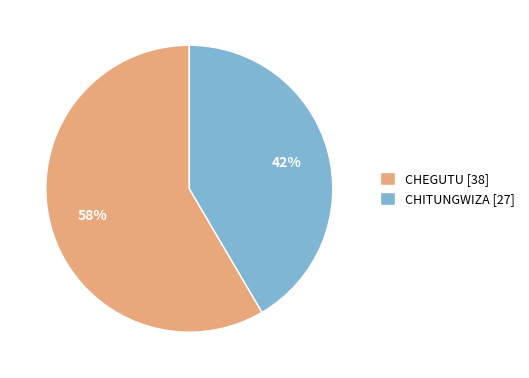

To the nearest percent, what portion does CHEGUTU represent?

58%